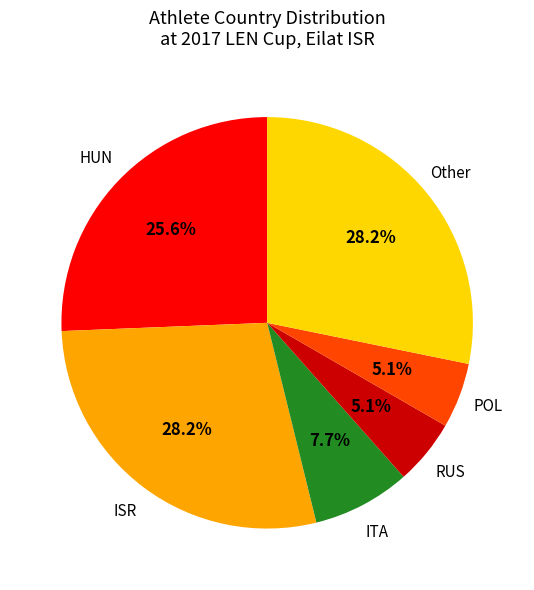

Does any single category account for the majority?

No